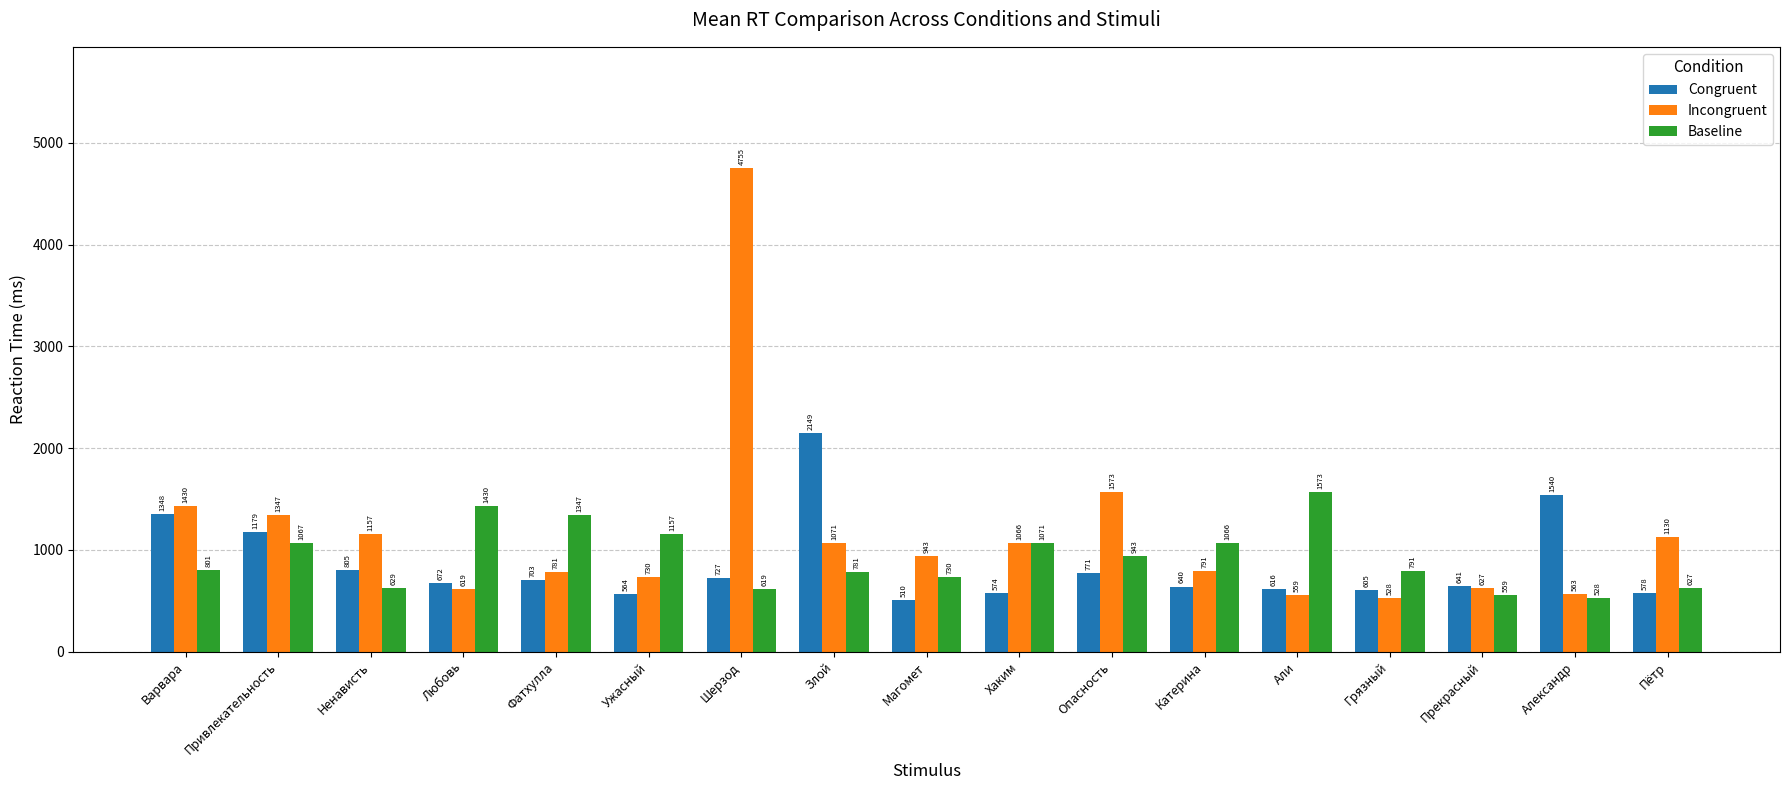

At which label does Incongruent reach its peak?

Шерзод